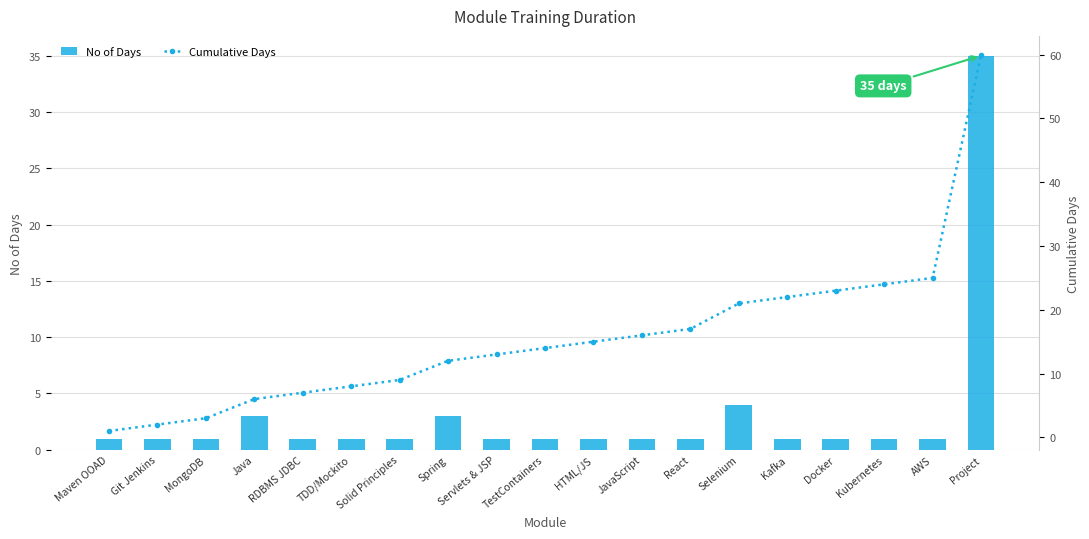

Reading left to right, list all the values displayed in this chart.

No of Days: 1	1	1	3	1	1	1	3	1	1	1	1	1	4	1	1	1	1	35
Cumulative Days: 1	2	3	6	7	8	9	12	13	14	15	16	17	21	22	23	24	25	60